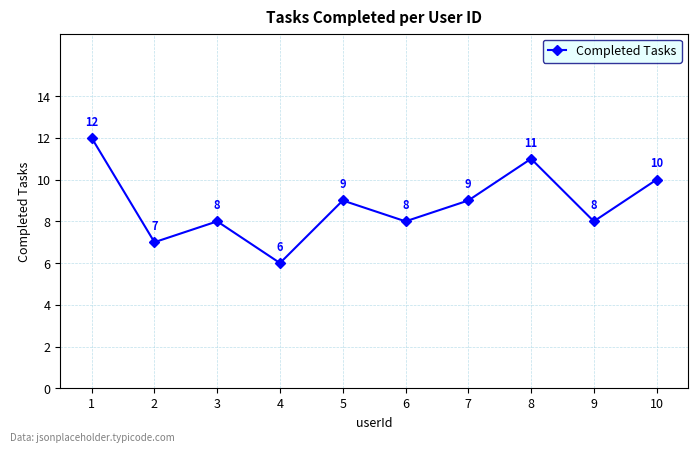

Which label corresponds to the largest value in the chart?

1